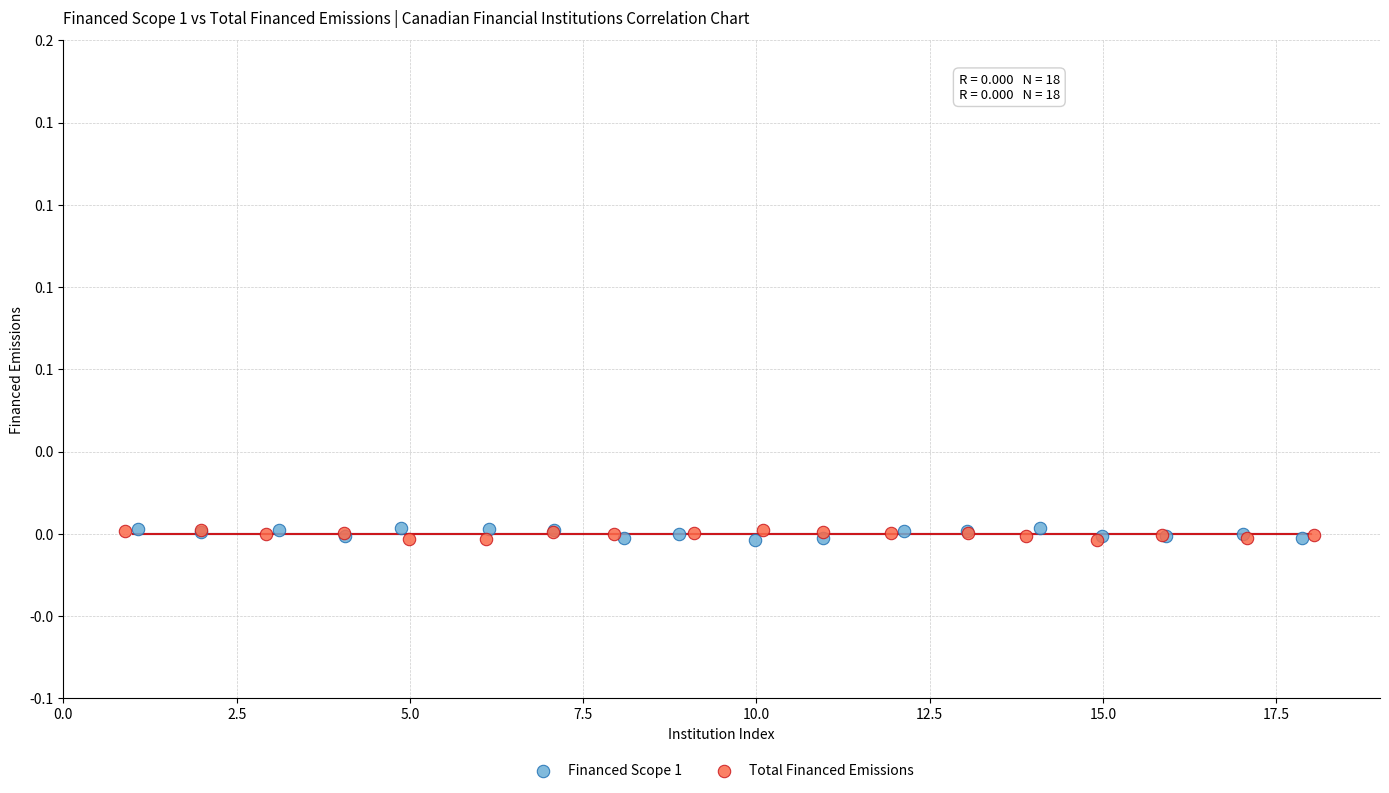

What are all the series names shown in the legend?

Financed Scope 1, Total Financed Emissions